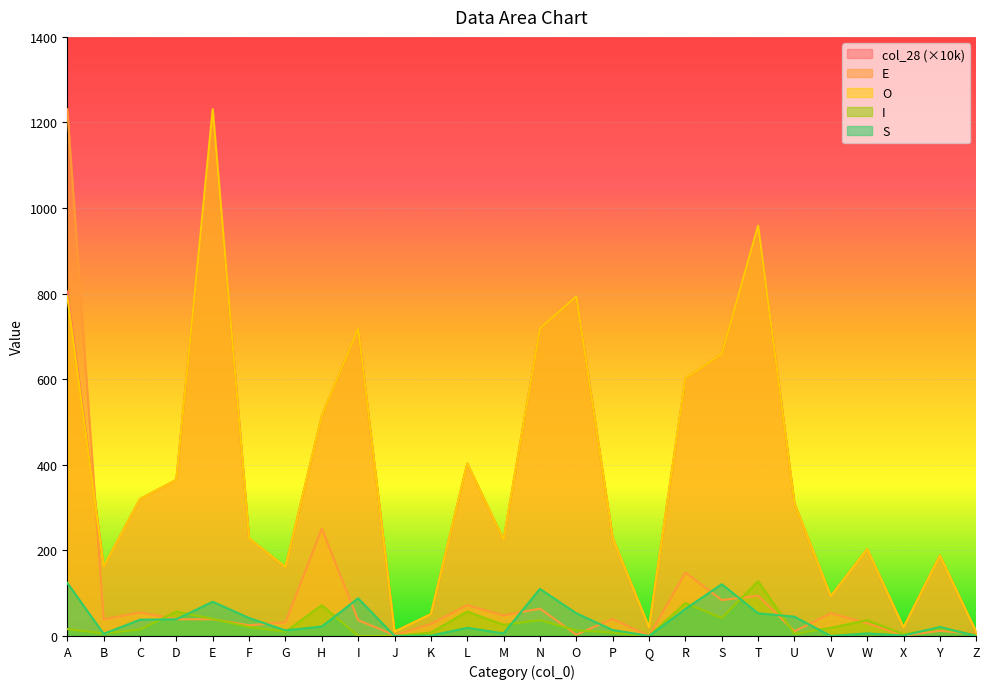

Which label corresponds to the largest value in the chart?

E